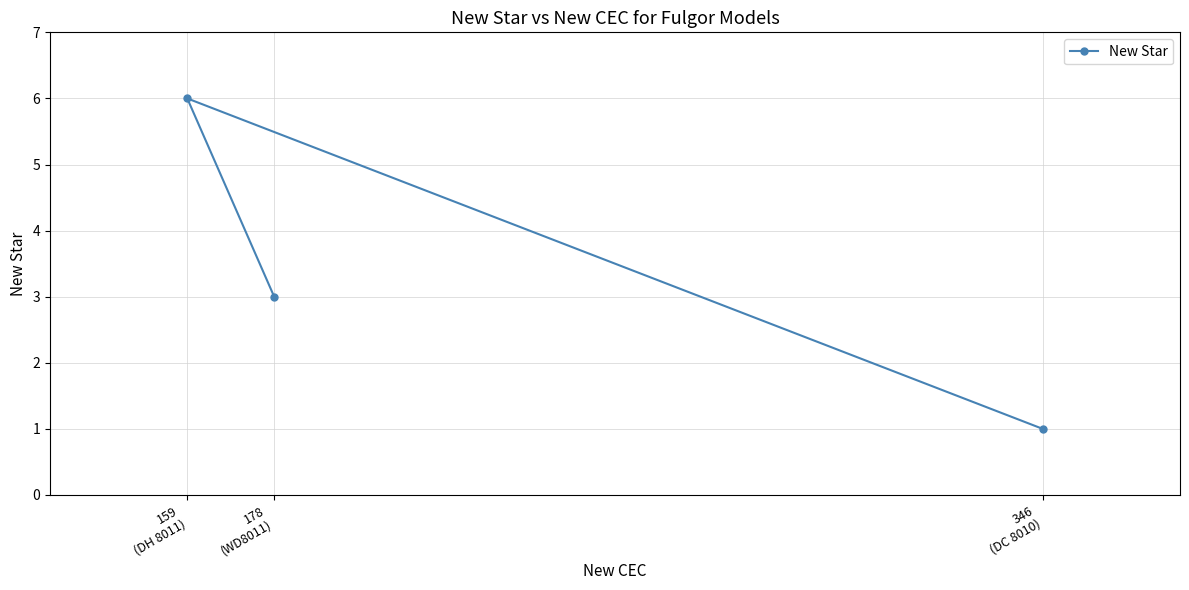

Which has a higher value, 178
(WD8011) or 159
(DH 8011)?

159
(DH 8011)